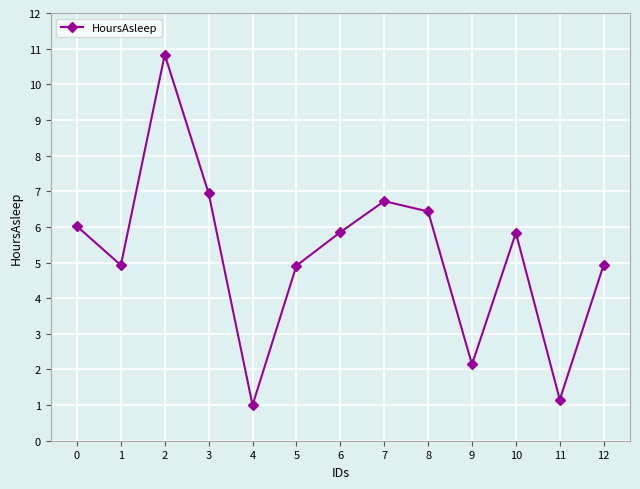

What is the sum of all values?

67.7